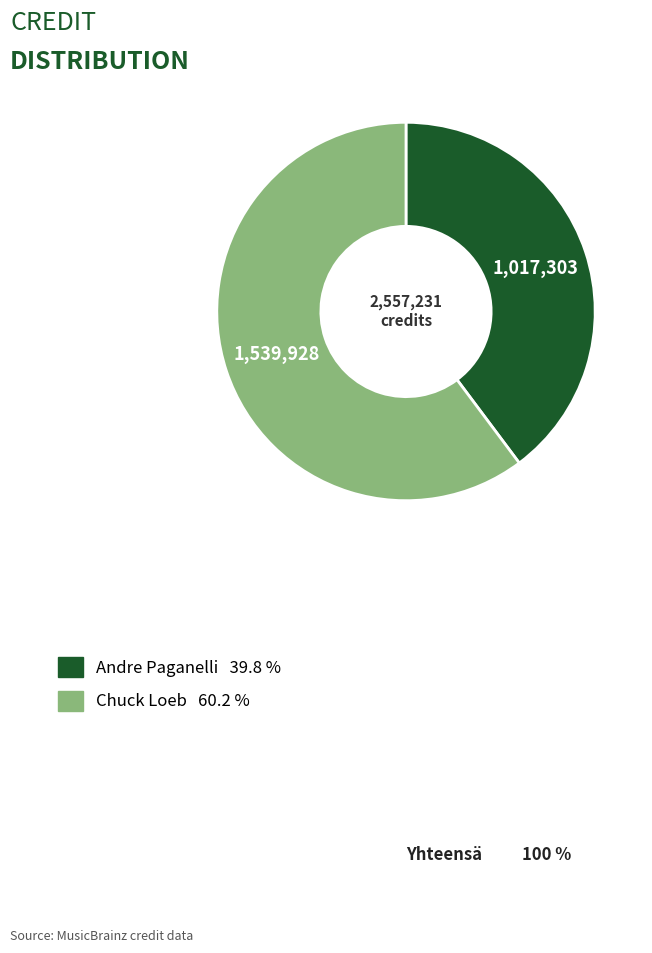

Is there a majority slice in this chart?

Yes